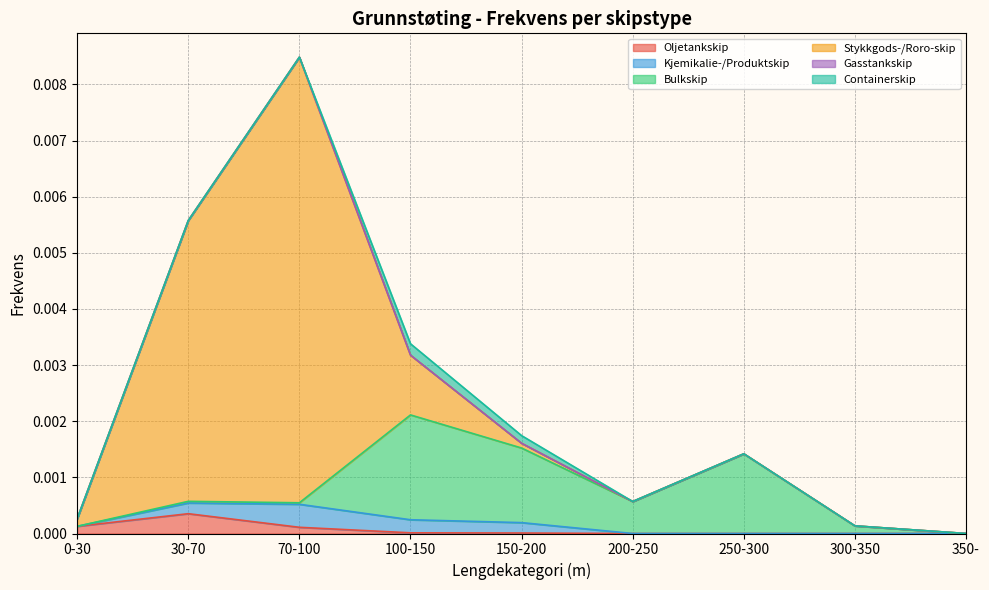

At which category is the sum across all series the highest?

70-100